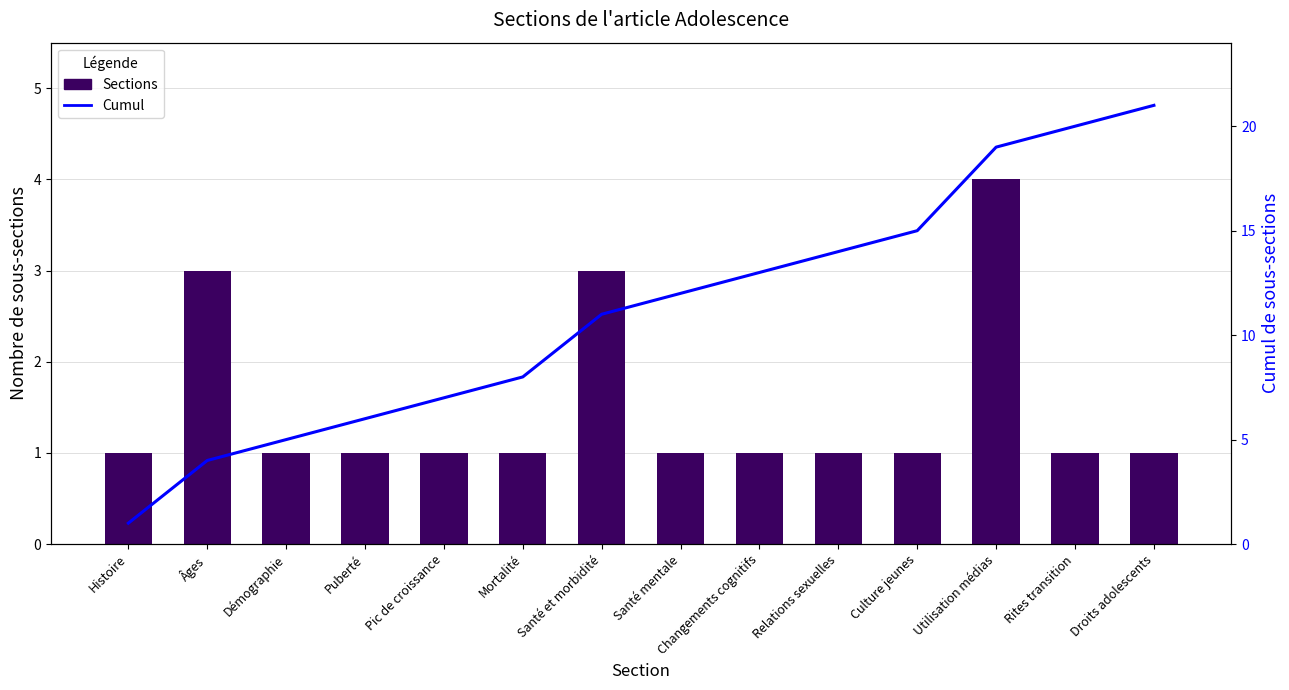

At how many categories does at least one series exceed 20?

1